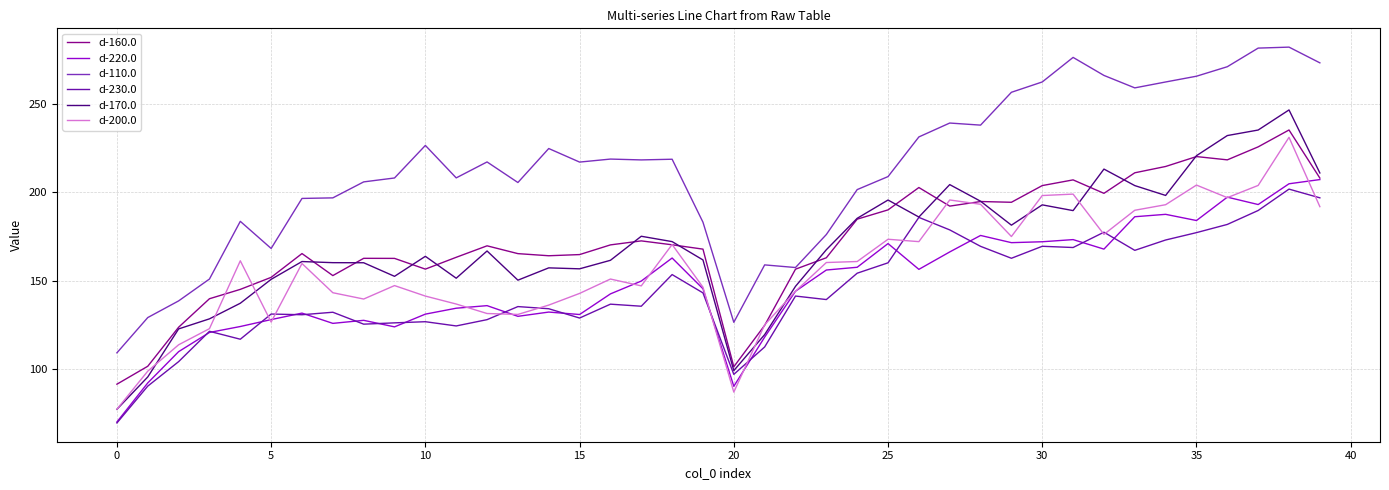

What is the maximum value for d-160.0?

235.3